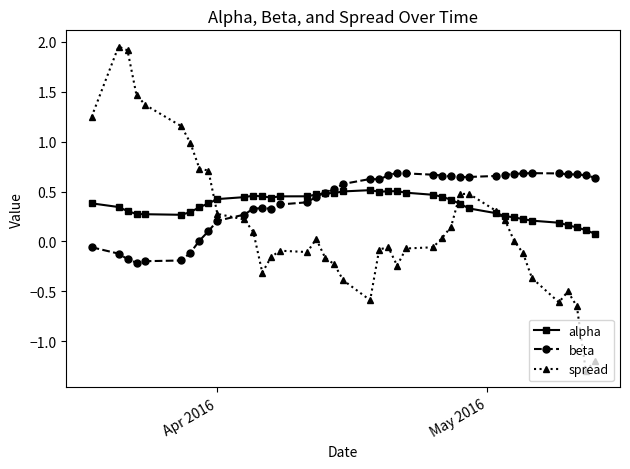

True or false: beta has more than 1 interior local peaks.

True